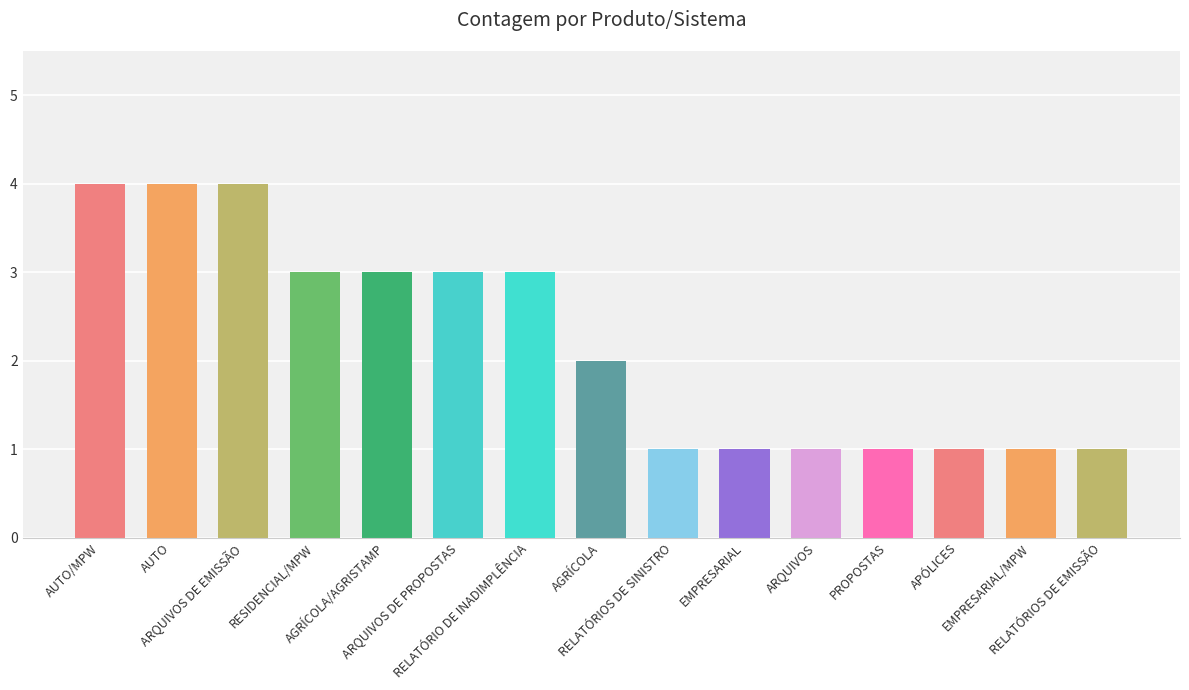

What is the value of the 11th bar from the left?

1